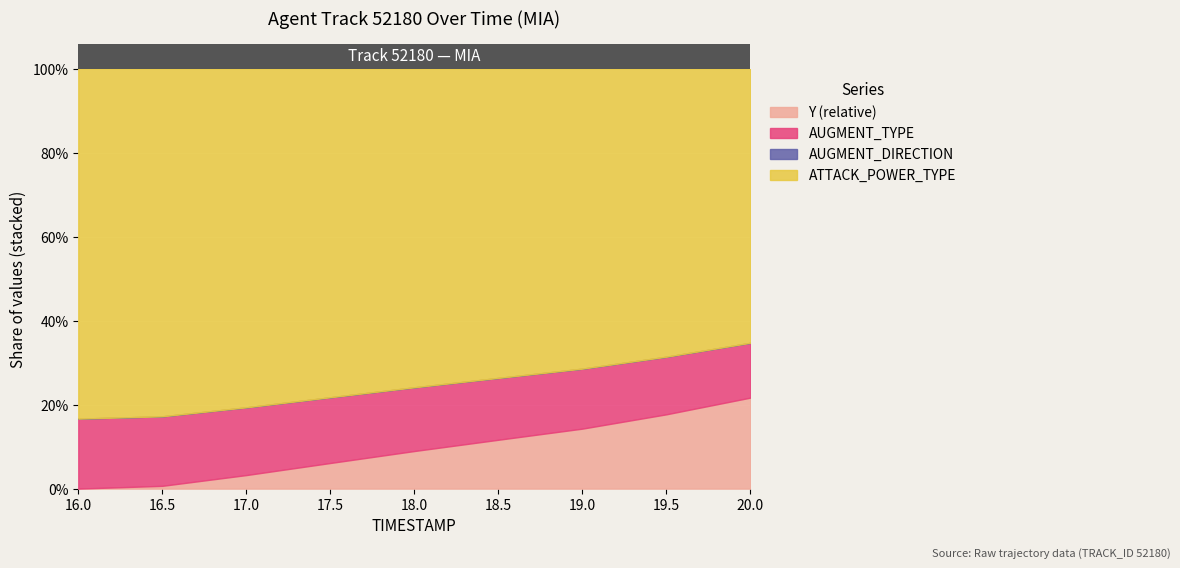

Does the chart display data point markers on the line(s)?

No